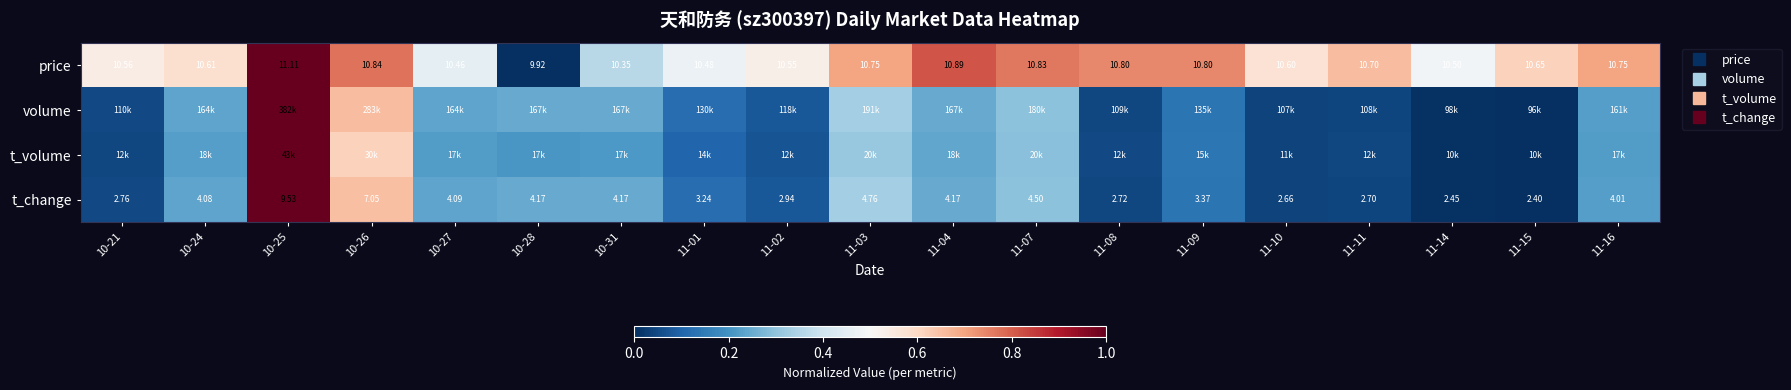

Is the value of t_volume at 11-16 greater than the value of price at 10-28?

Yes